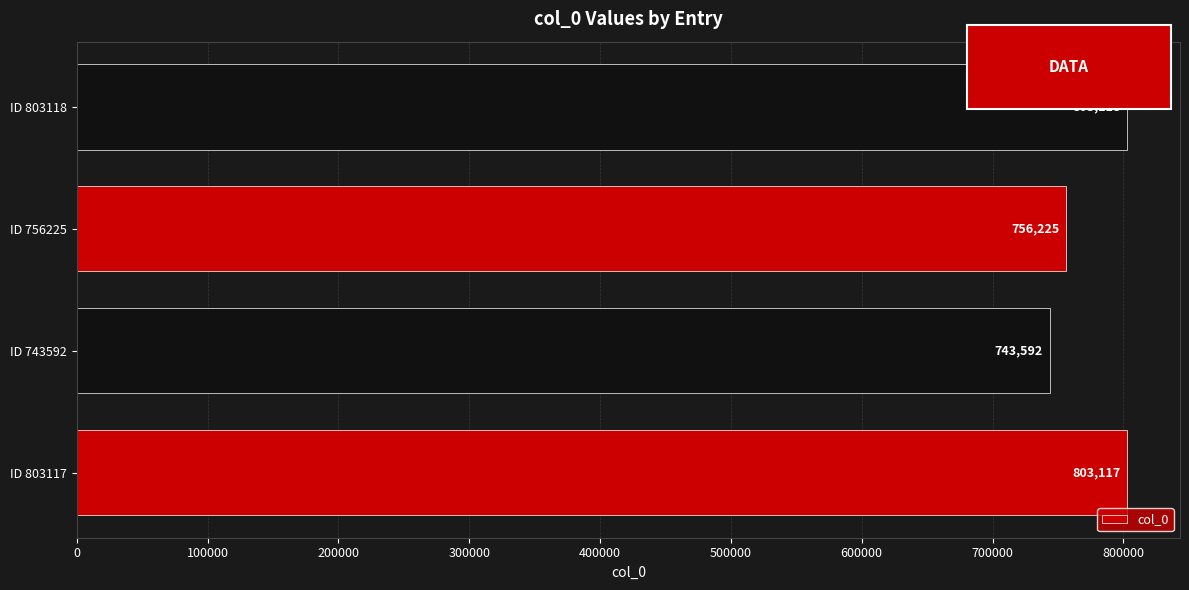

True or false: the data shows 756225 at ID 756225.

True